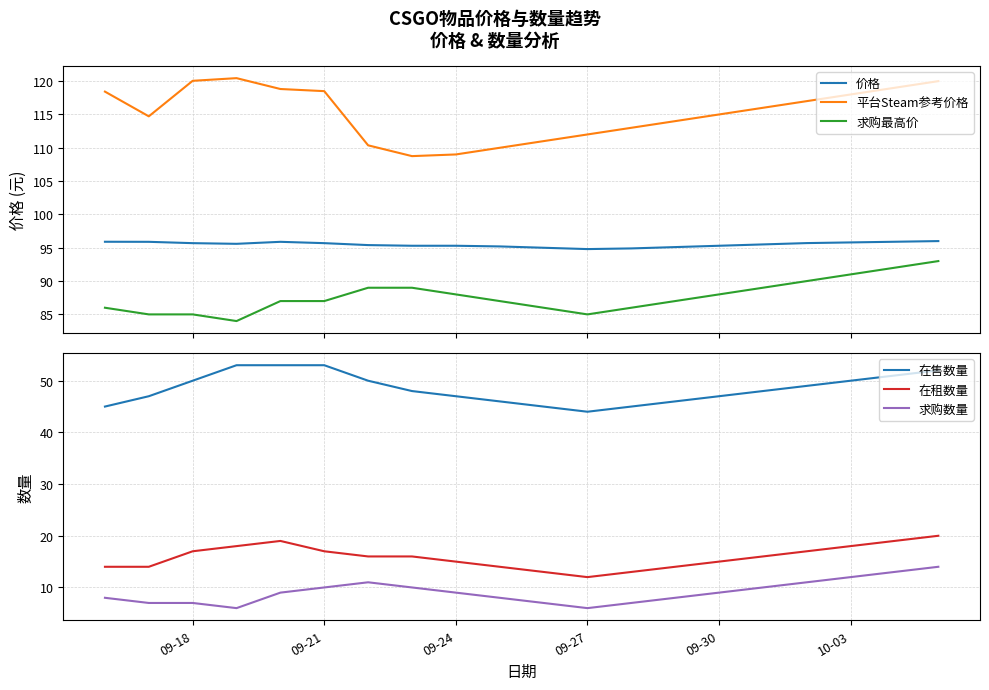

Which series has the largest total across all categories?

平台Steam参考价格